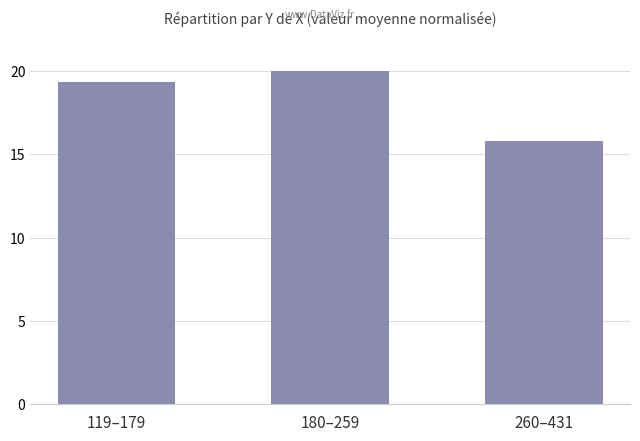

Rank the categories by value from highest to lowest.

180–259, 119–179, 260–431